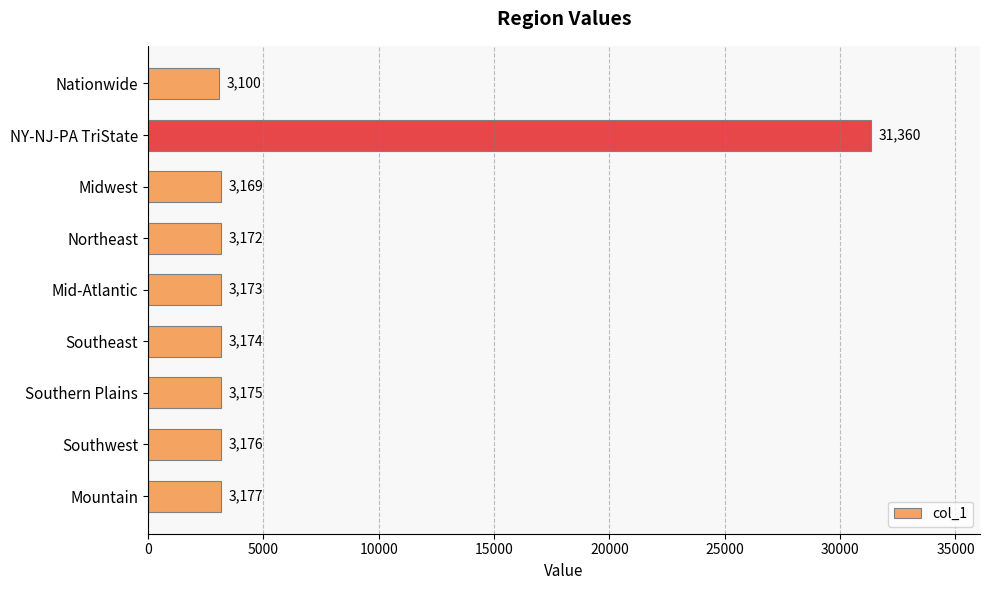

The chart shows a value of 1714 at Mountain. True or false?

False